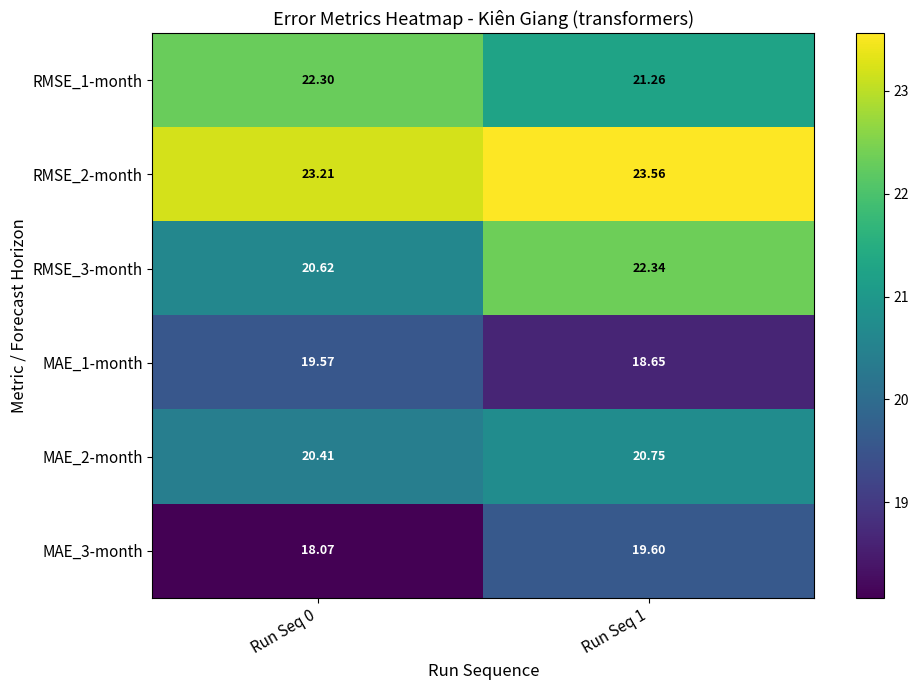

At how many categories does at least one series exceed 21?

2